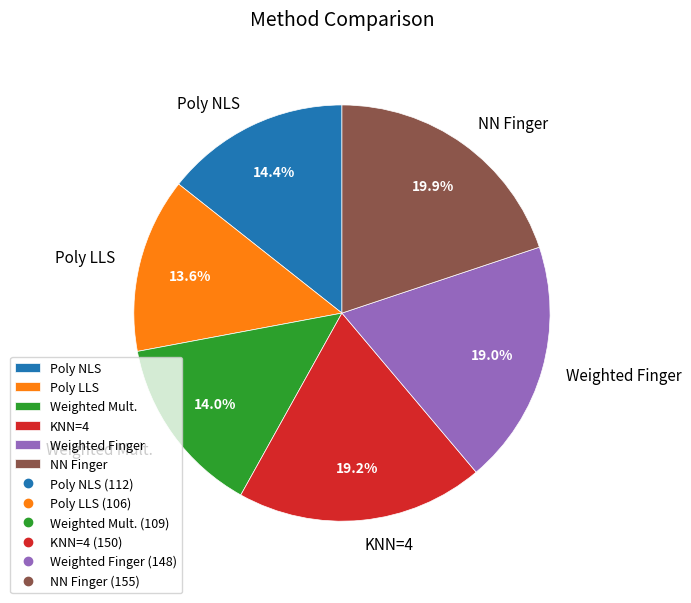

What percentage is the Weighted Mult. slice, to the nearest percent?

14%